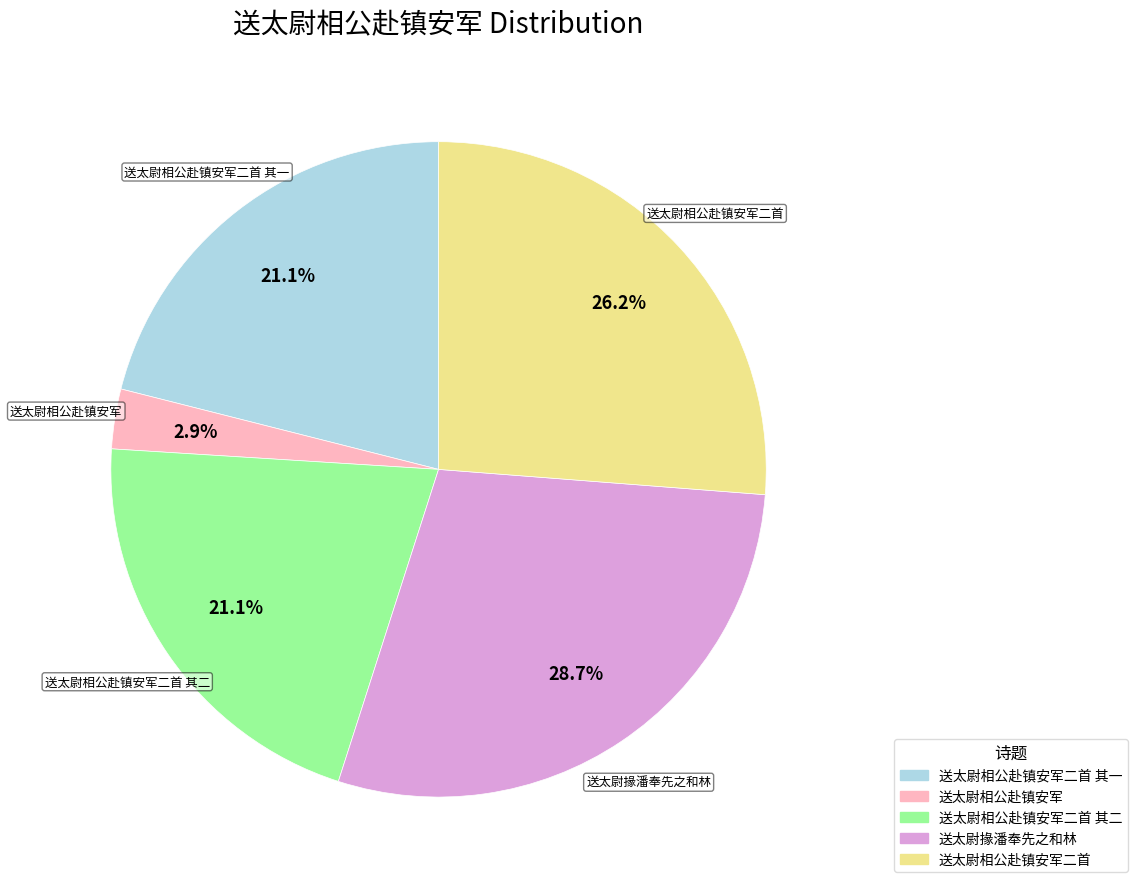

Which category has the biggest portion of the pie?

送太尉掾潘奉先之和林